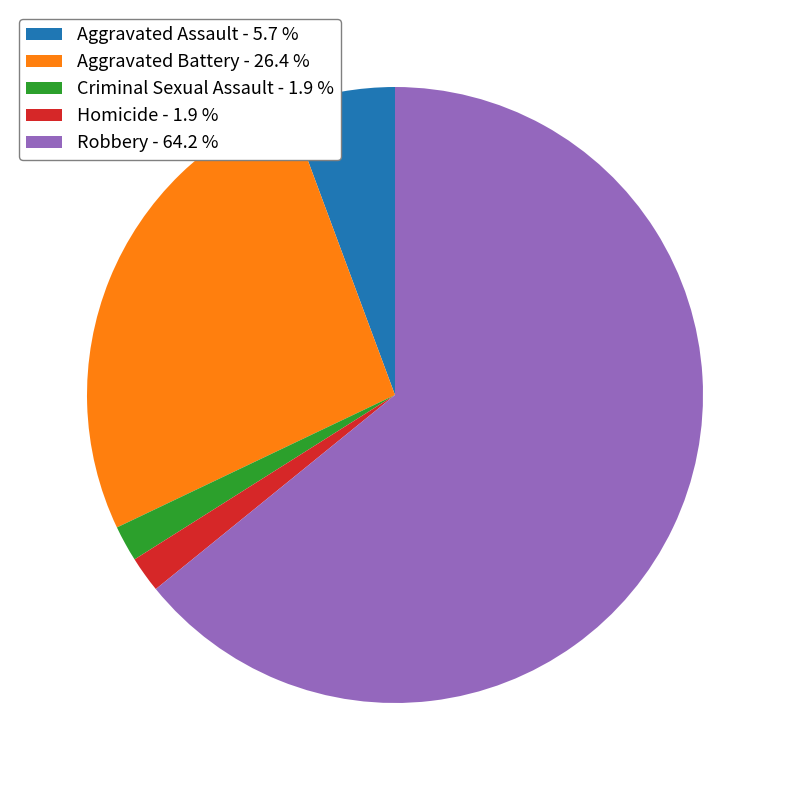

Which has a higher value, Robbery - 64.2 % or Aggravated Battery - 26.4 %?

Robbery - 64.2 %